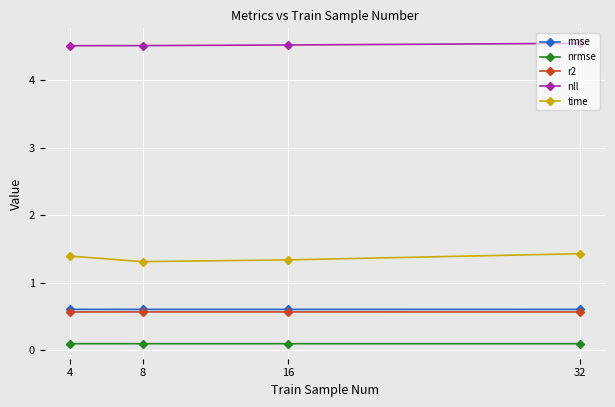

True or false: time and r2 intersect in this chart.

False